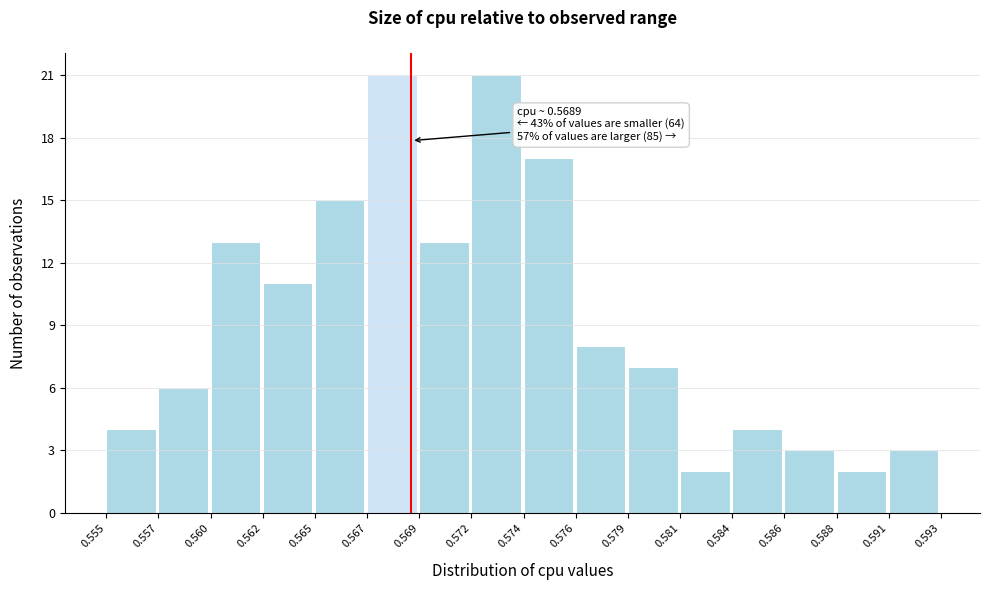

Reading left to right, what are all the values shown in this chart?

0.555=4	0.557=6	0.560=13	0.562=11	0.565=15	0.567=21	0.569=13	0.572=21	0.574=17	0.576=8	0.579=7	0.581=2	0.584=4	0.586=3	0.588=2	0.591=3